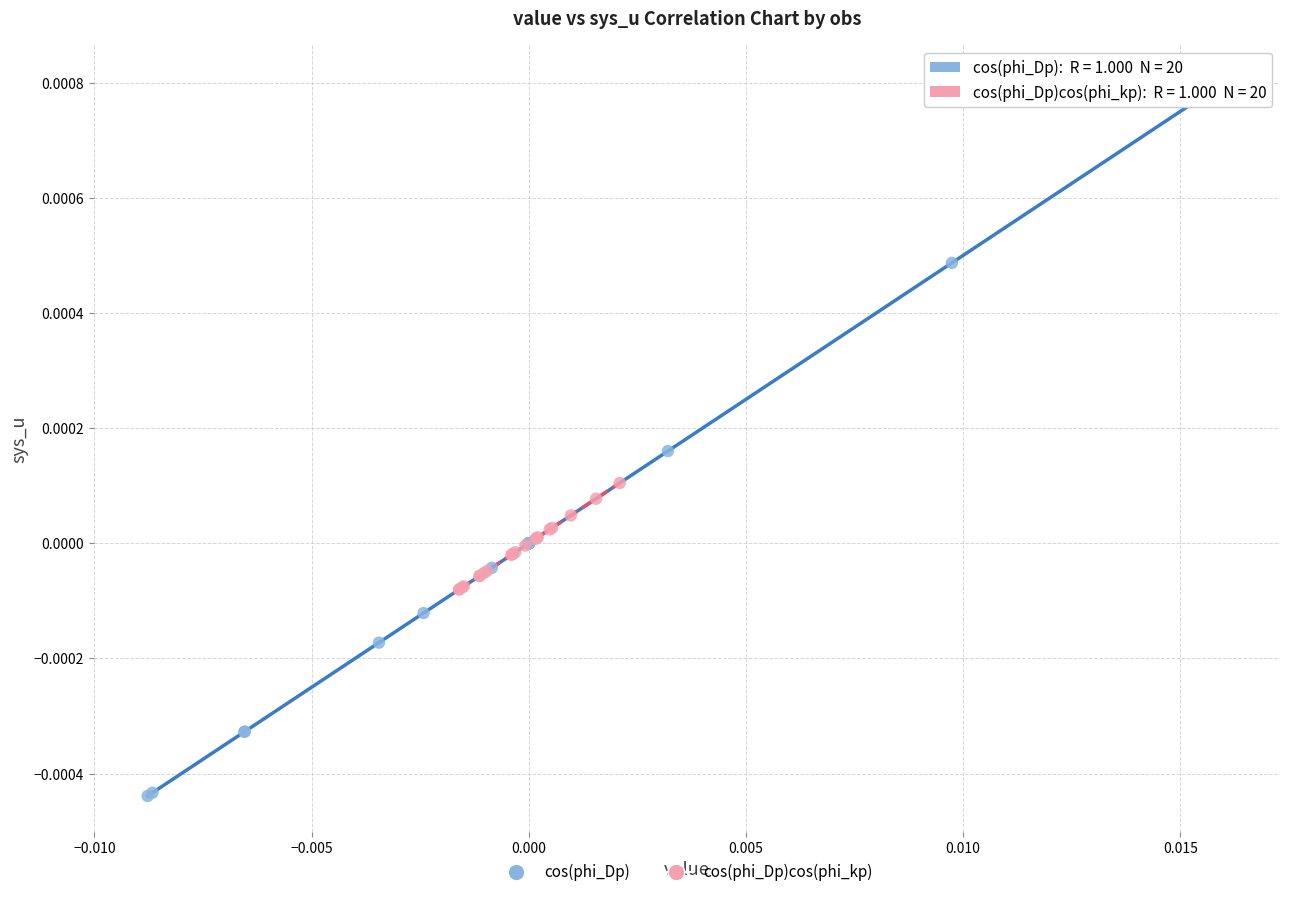

Which series reaches the maximum Y coordinate?

cos(phi_Dp)